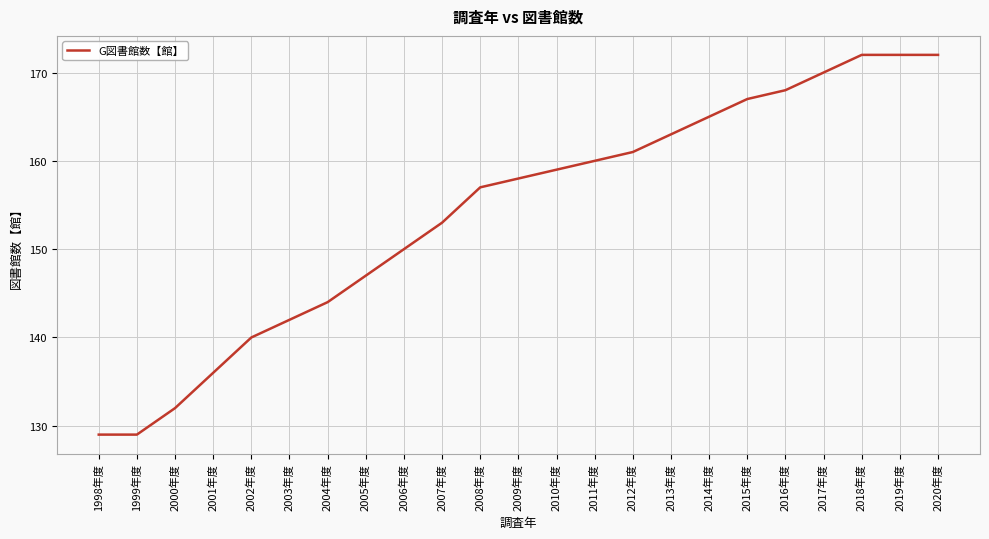

Does the chart have visible grid lines?

Yes